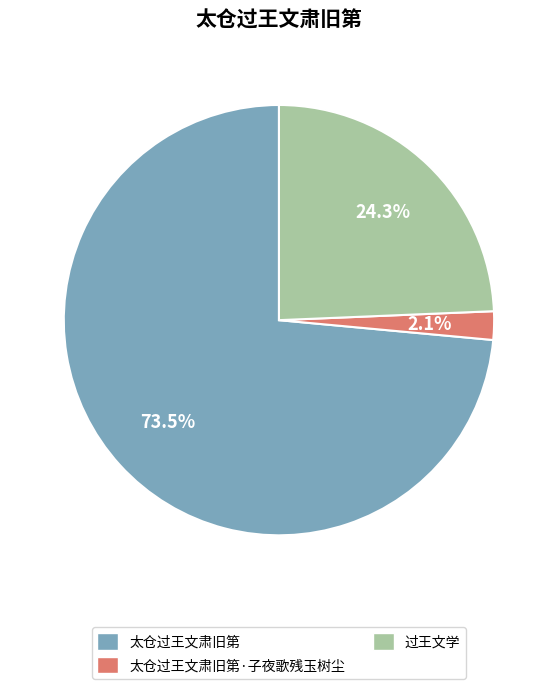

Is the sum of 太仓过王文肃旧第·子夜歌残玉树尘 and 过王文学 greater than half?

No